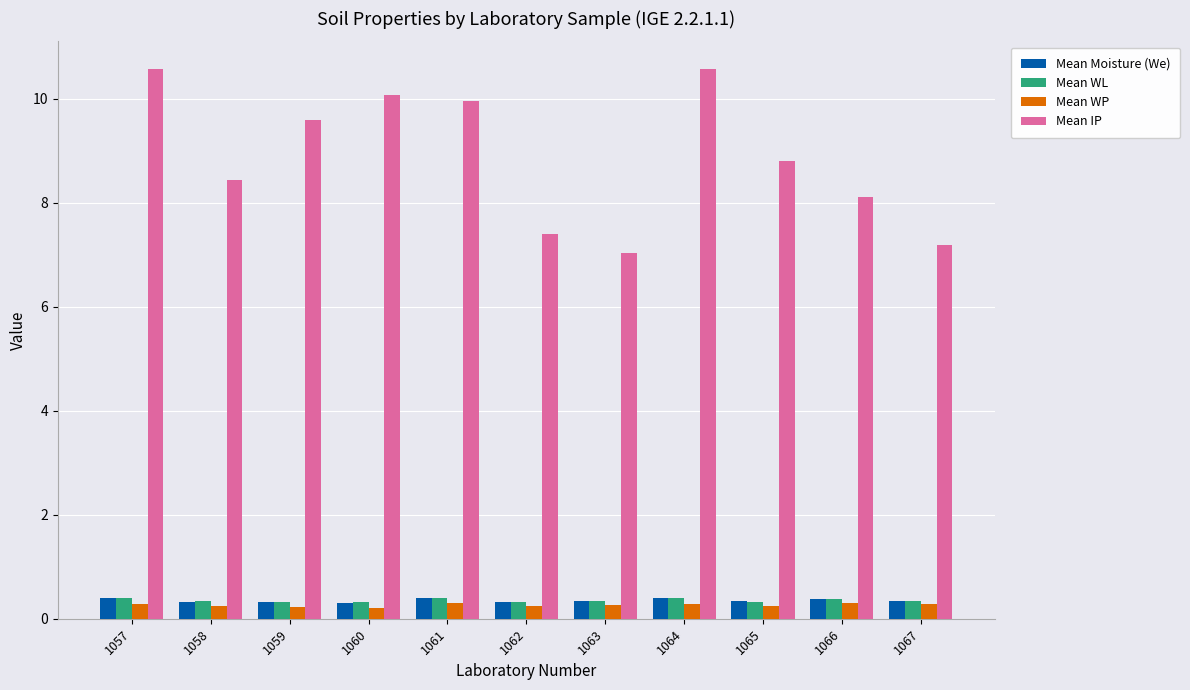

Between 1062 and 1065, which series saw the biggest shift?

Mean IP